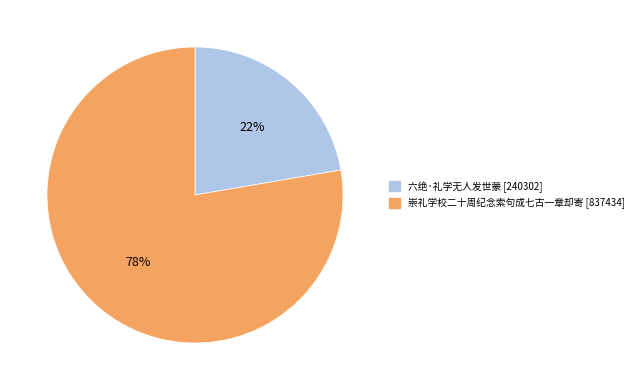

How many slices are in this pie chart?

2